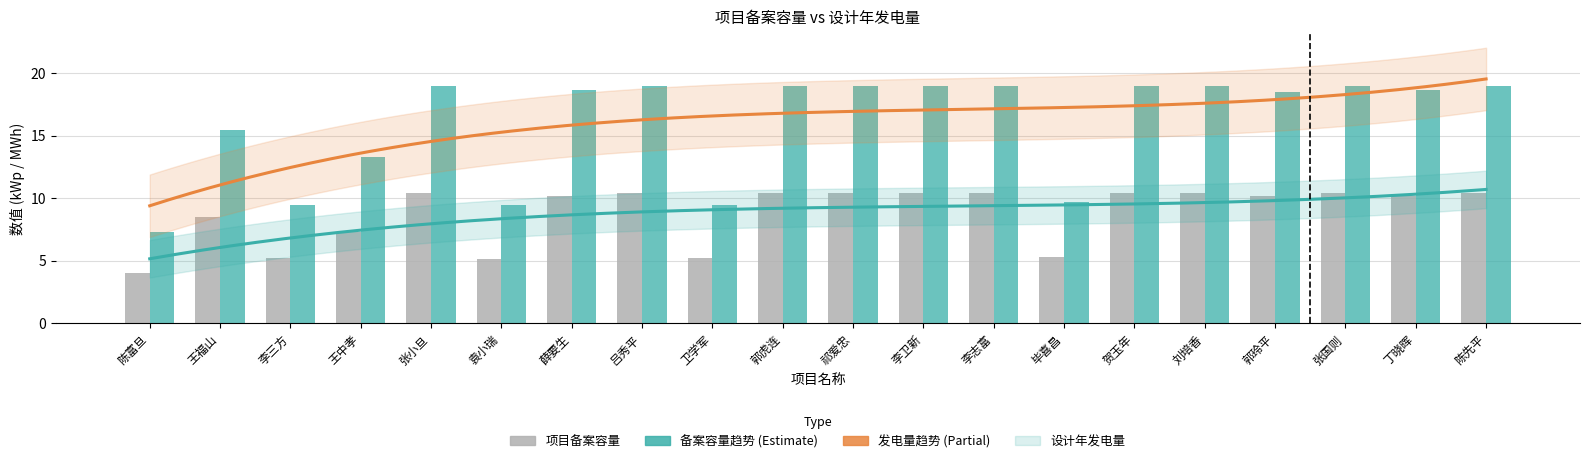

What is the total value across all series at 毕喜昌?

15.0